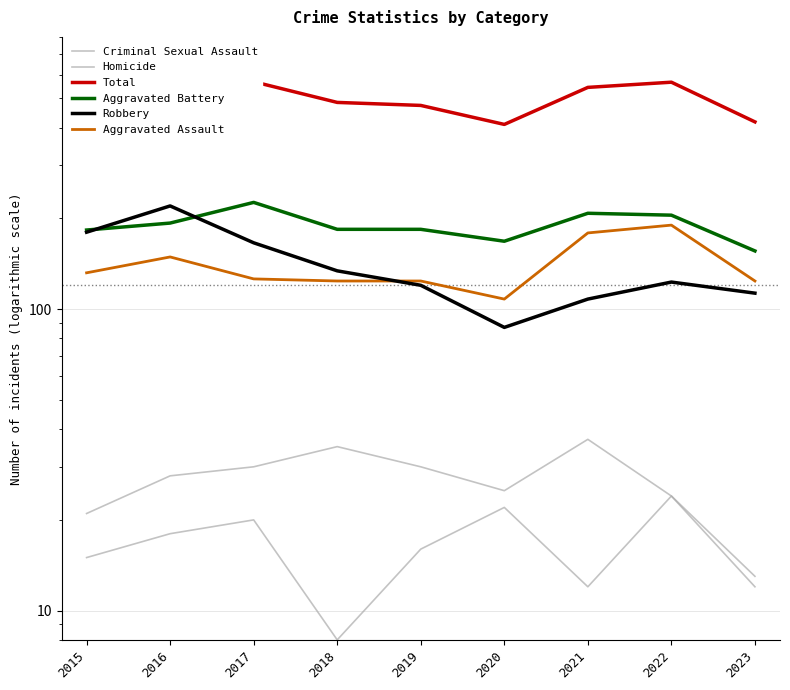

At which category does Criminal Sexual Assault reach its first local valley?

2020